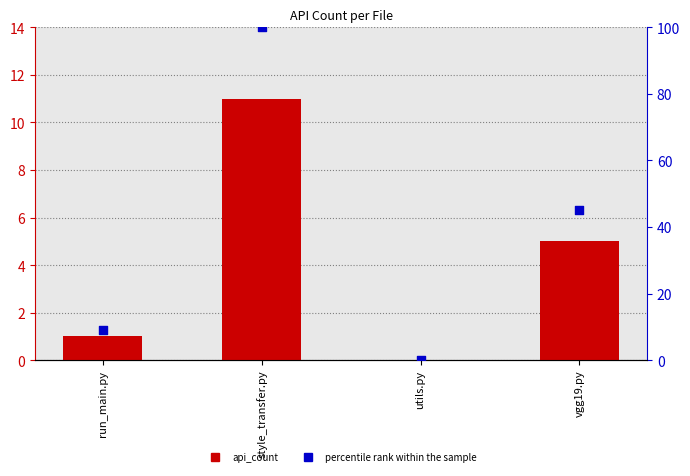

At which category is the sum across all series the highest?

style_transfer.py